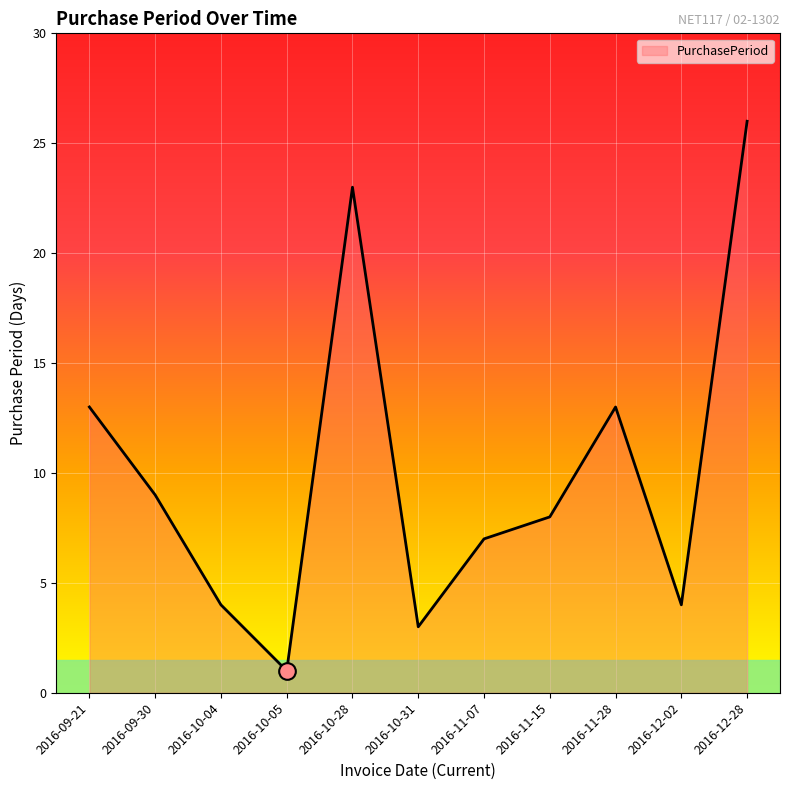

What is the change in value from 2016-09-21 to 2016-11-15?

-5